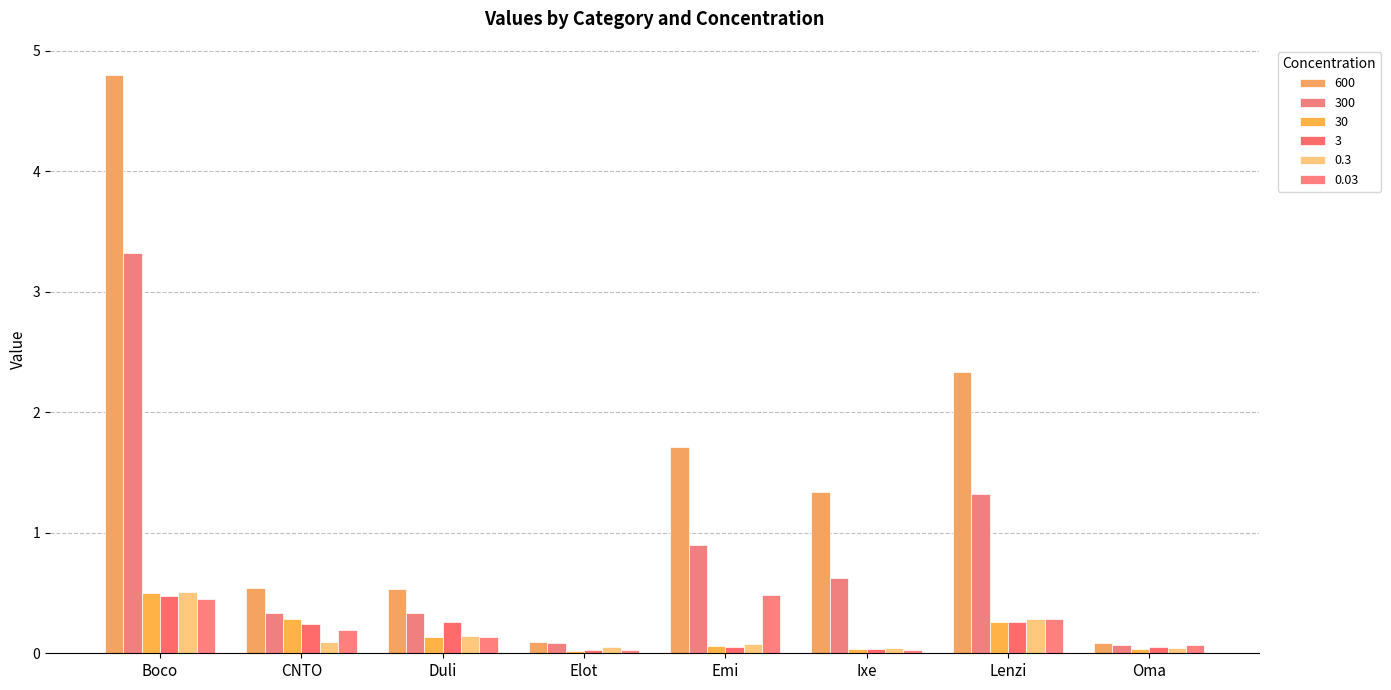

List the series in order of their peak value, highest first.

600, 300, 0.3, 30, 0.03, 3